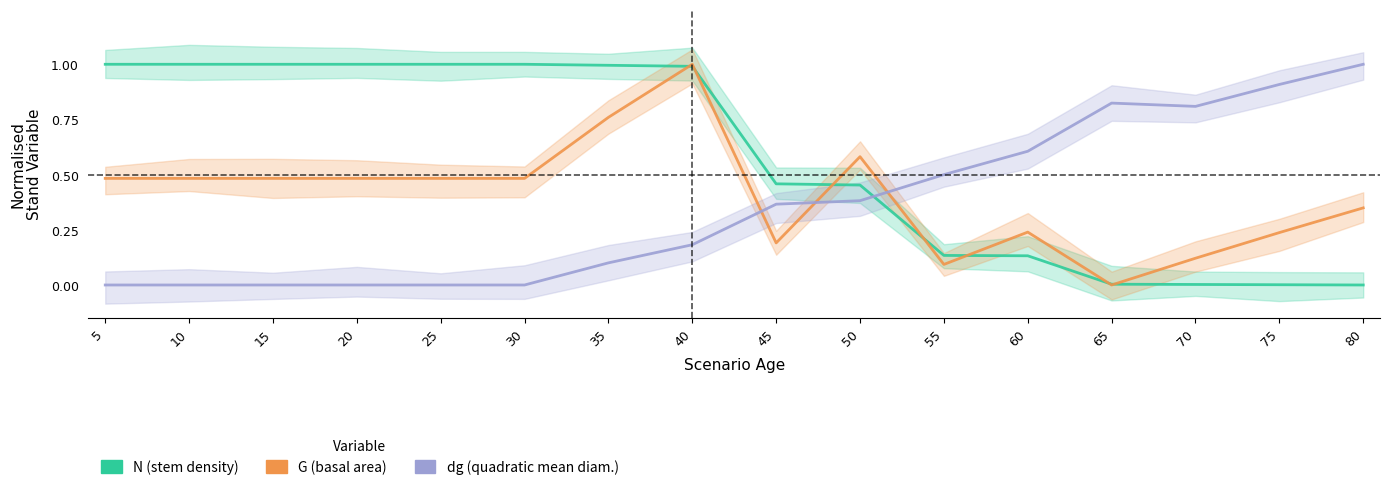

Is the value of G (basal area) at 55 greater than the value of N (stem density) at 60?

No